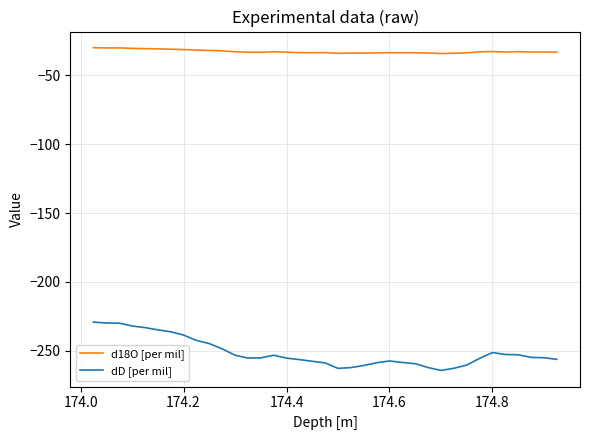

What is the smallest value displayed?

-264.4